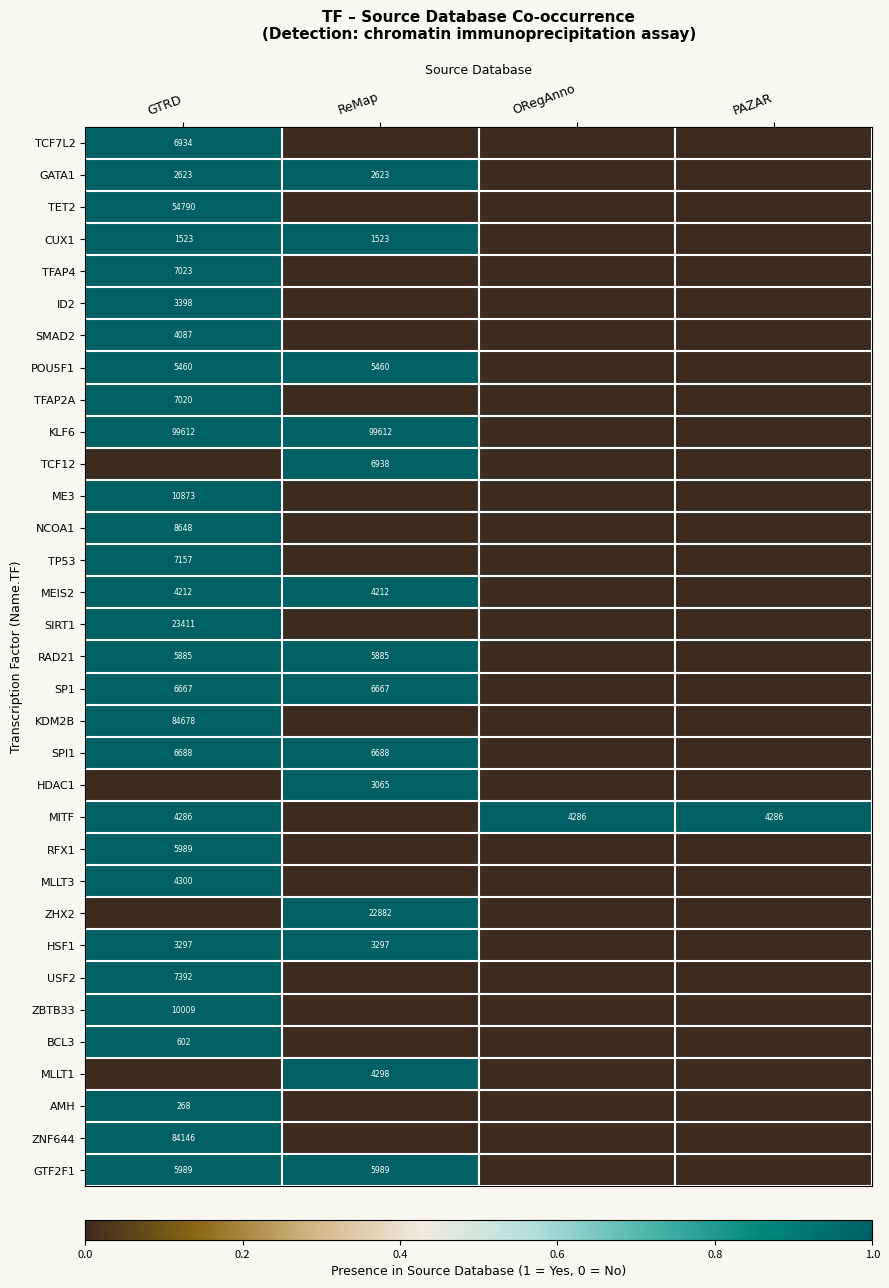

Is it true that TCF12 equals 4529 at ReMap?

False